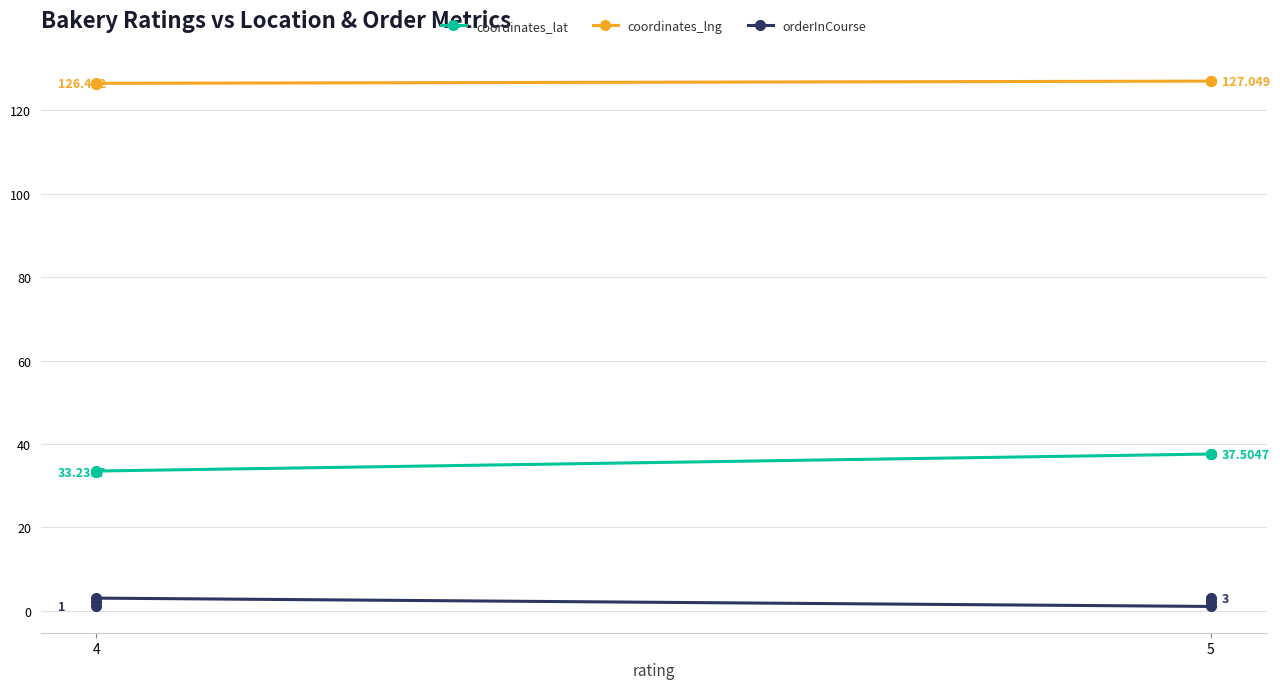

How many values in the coordinates_lat series exceed 37?

3